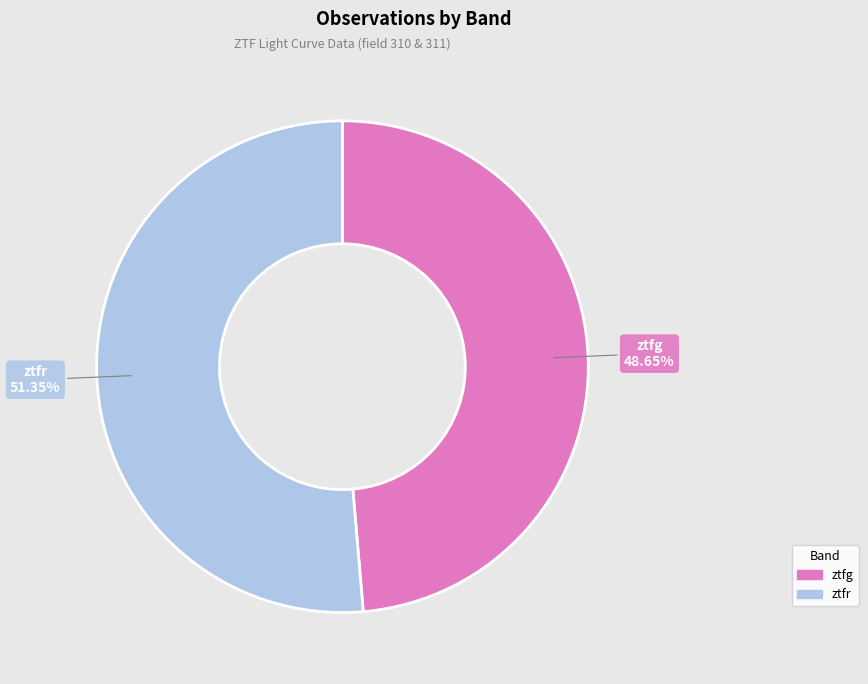

What percentage is the ztfr slice, to the nearest percent?

51%